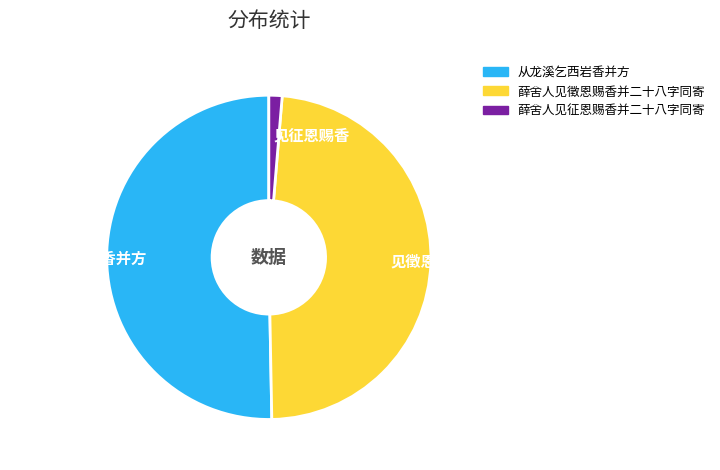

Which category has the smallest portion of the pie?

薛舍人见征恩赐香并二十八字同寄